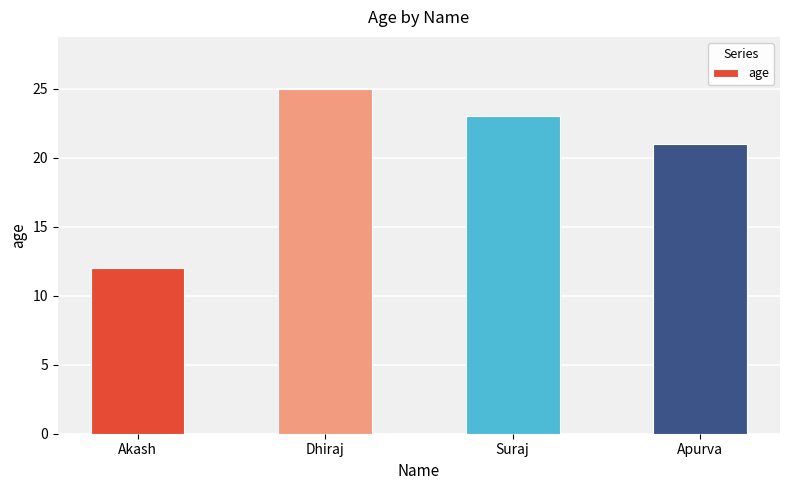

Rank the categories by value from highest to lowest.

Dhiraj, Suraj, Apurva, Akash